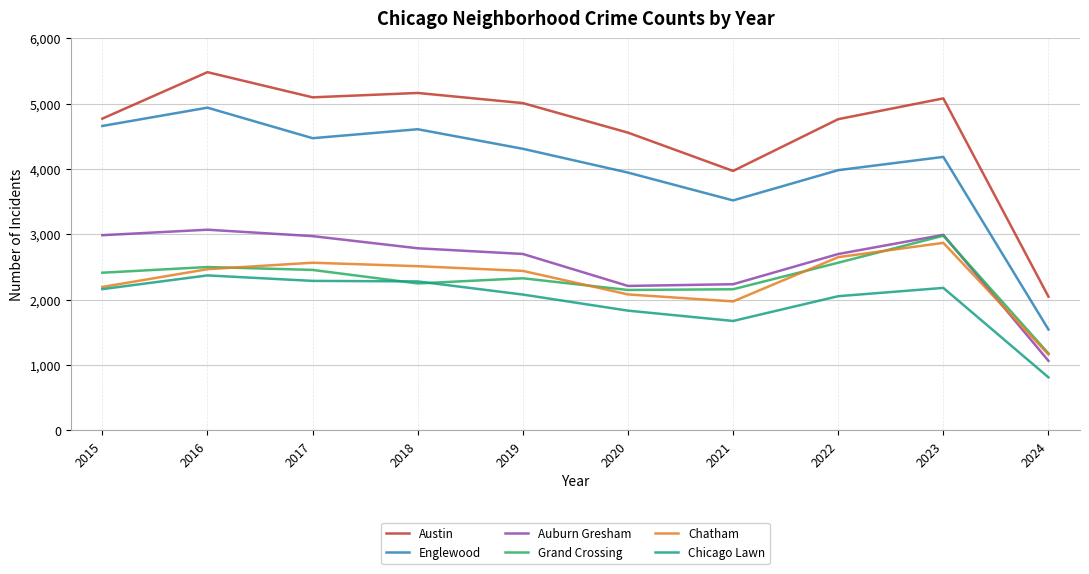

Which series has the largest range (max minus min)?

Austin